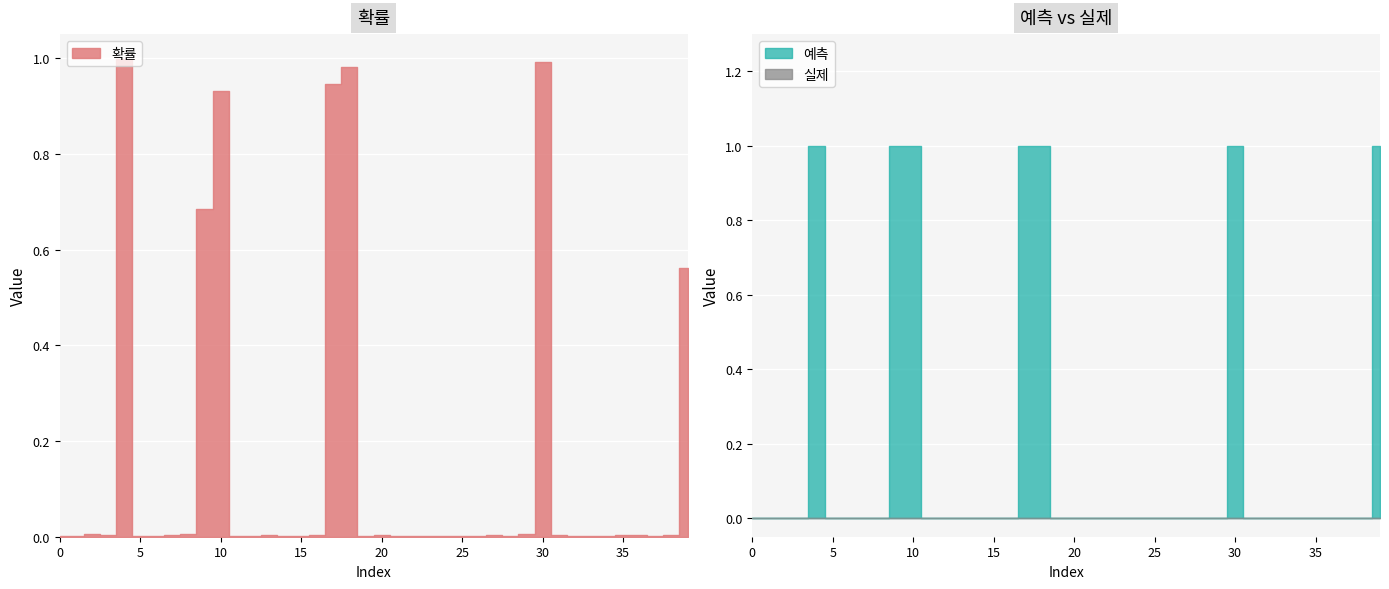

How many lines are shown in the chart?

2